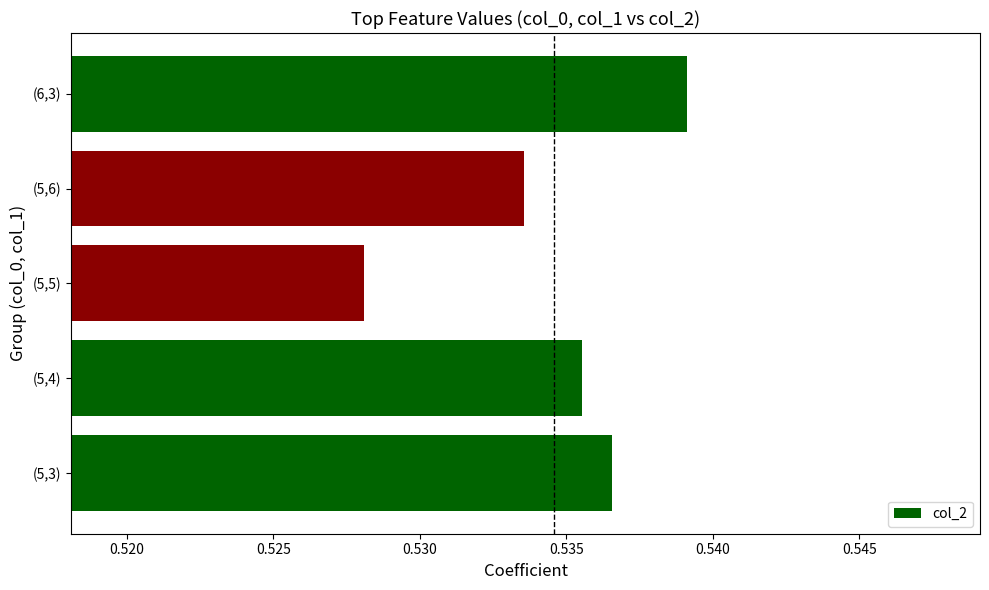

Is it true that the value at (6,3) is 0.7?

False